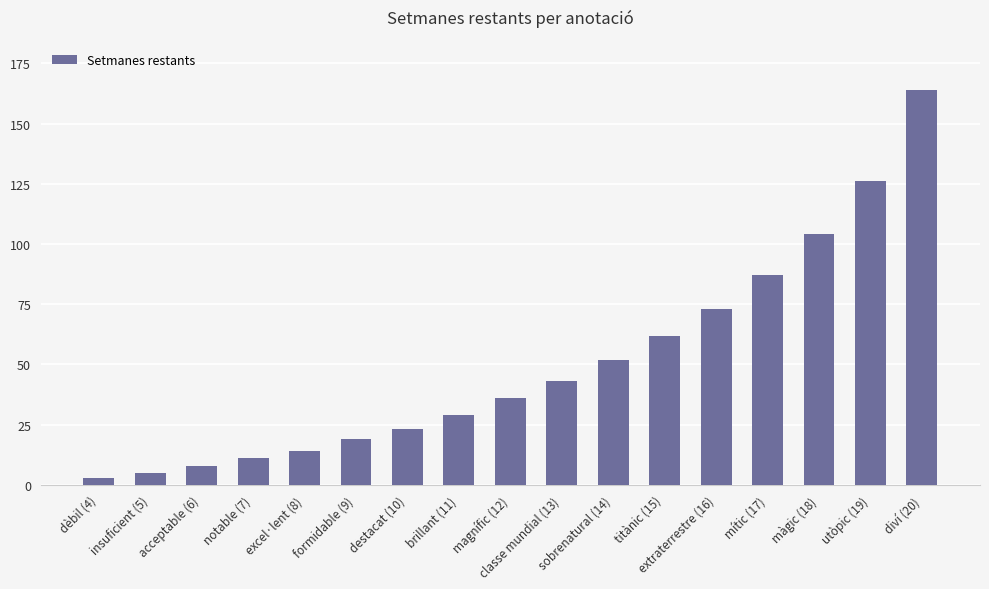

What is the difference between the maximum and second lowest values?

159